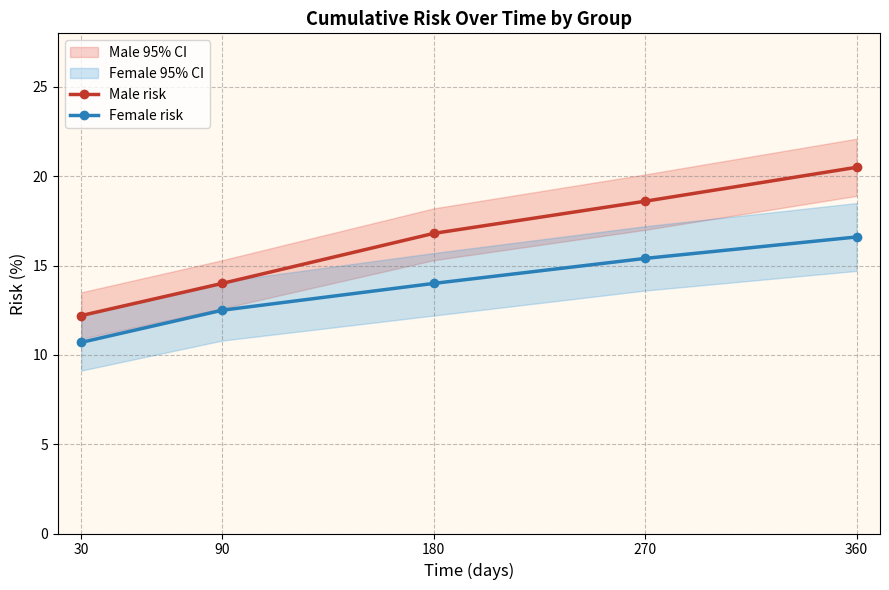

True or false: Male risk has more than 0 interior local peaks.

False